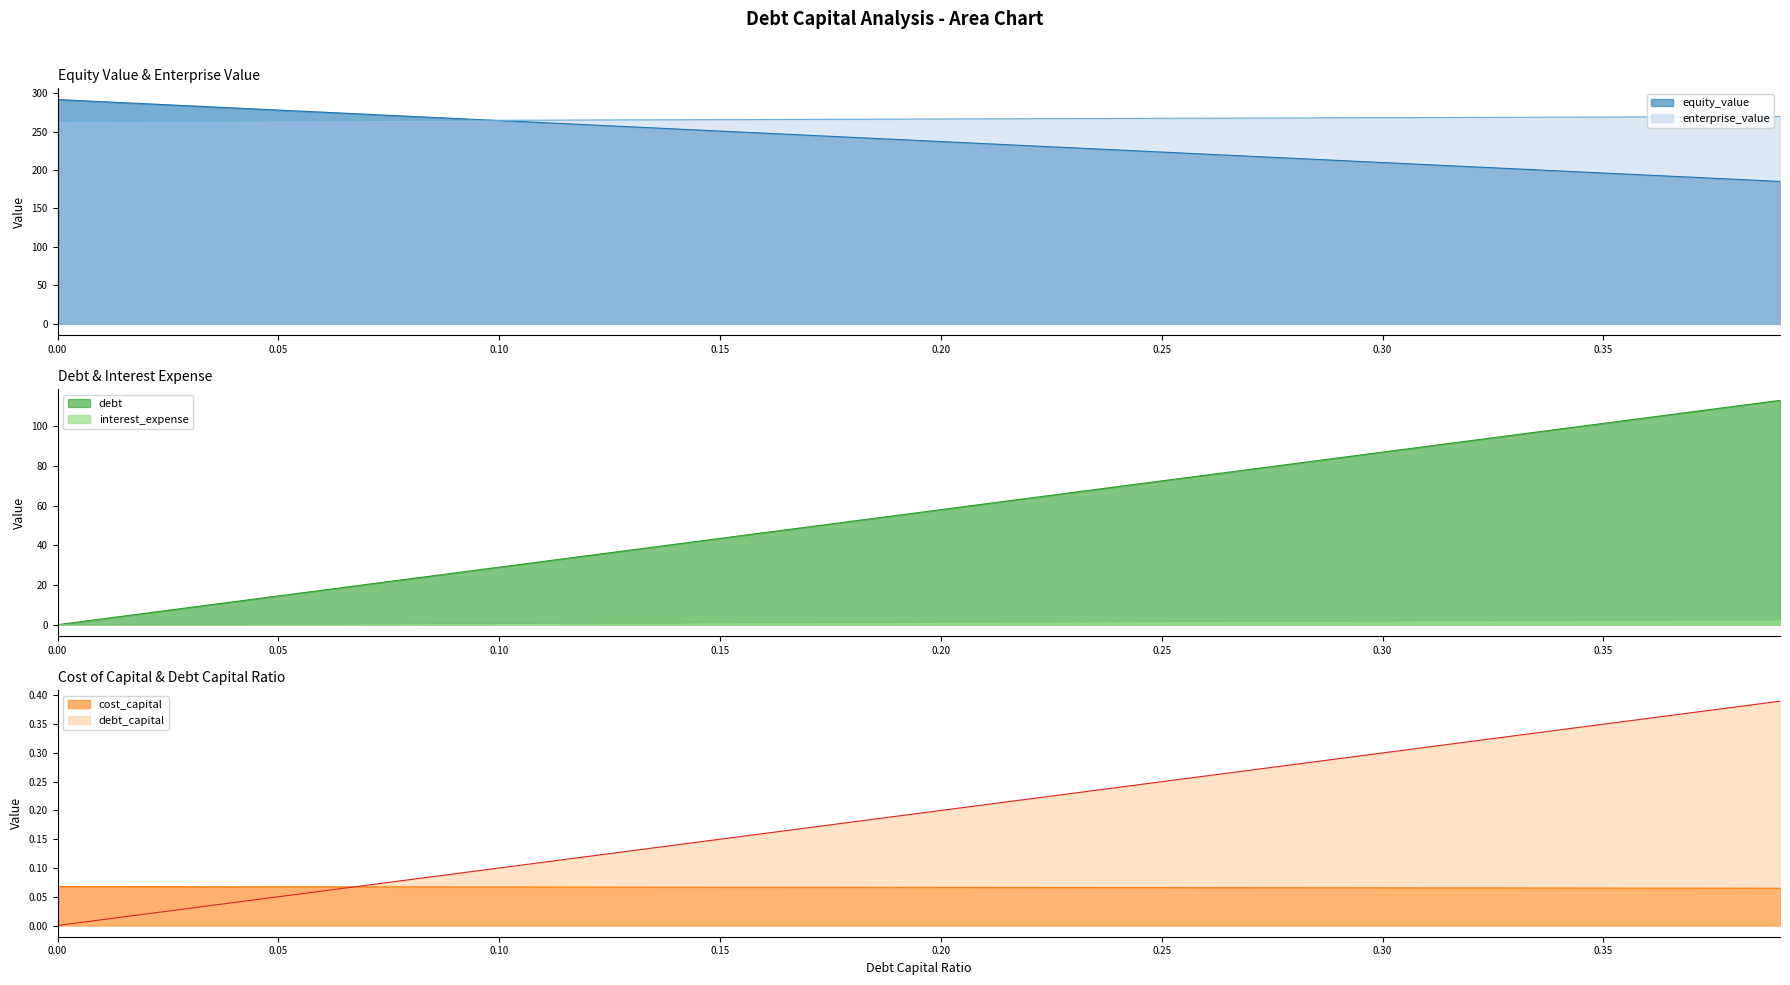

Where is debt nearest to the value 1?

0.16